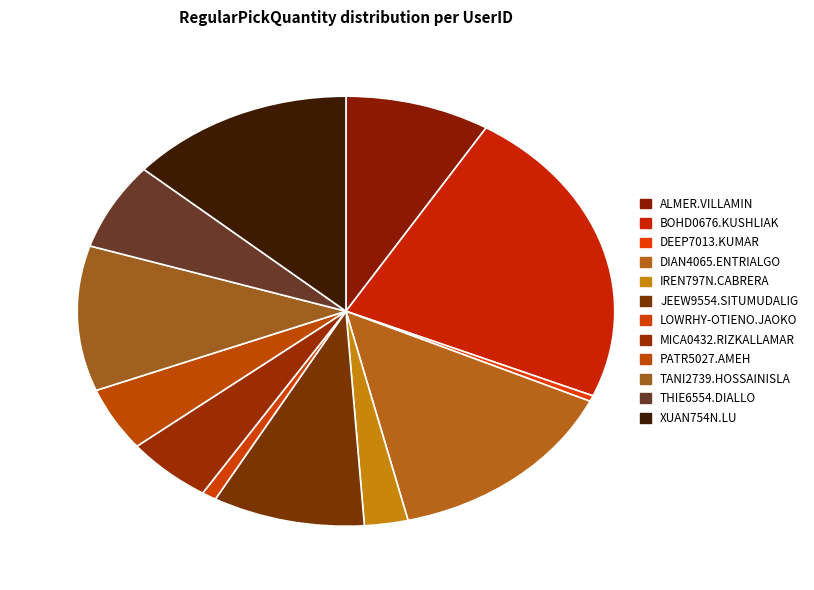

How many segments does this pie chart have?

12